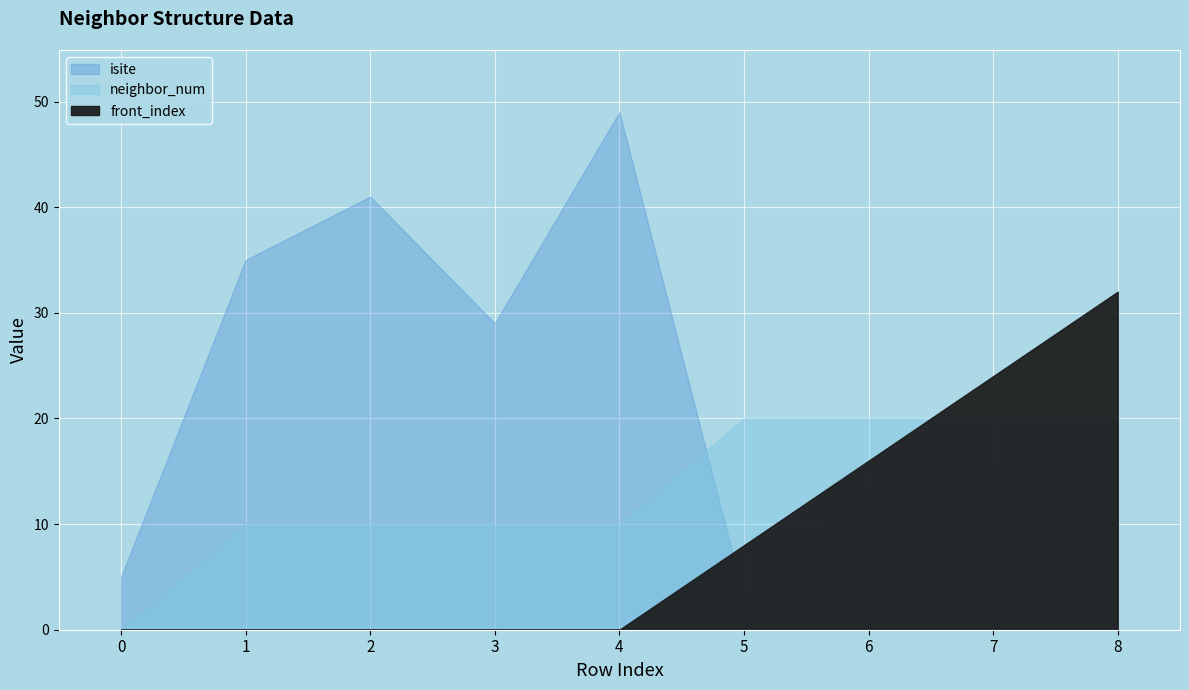

True or false: front_index has more than 0 points higher than both neighbors.

False